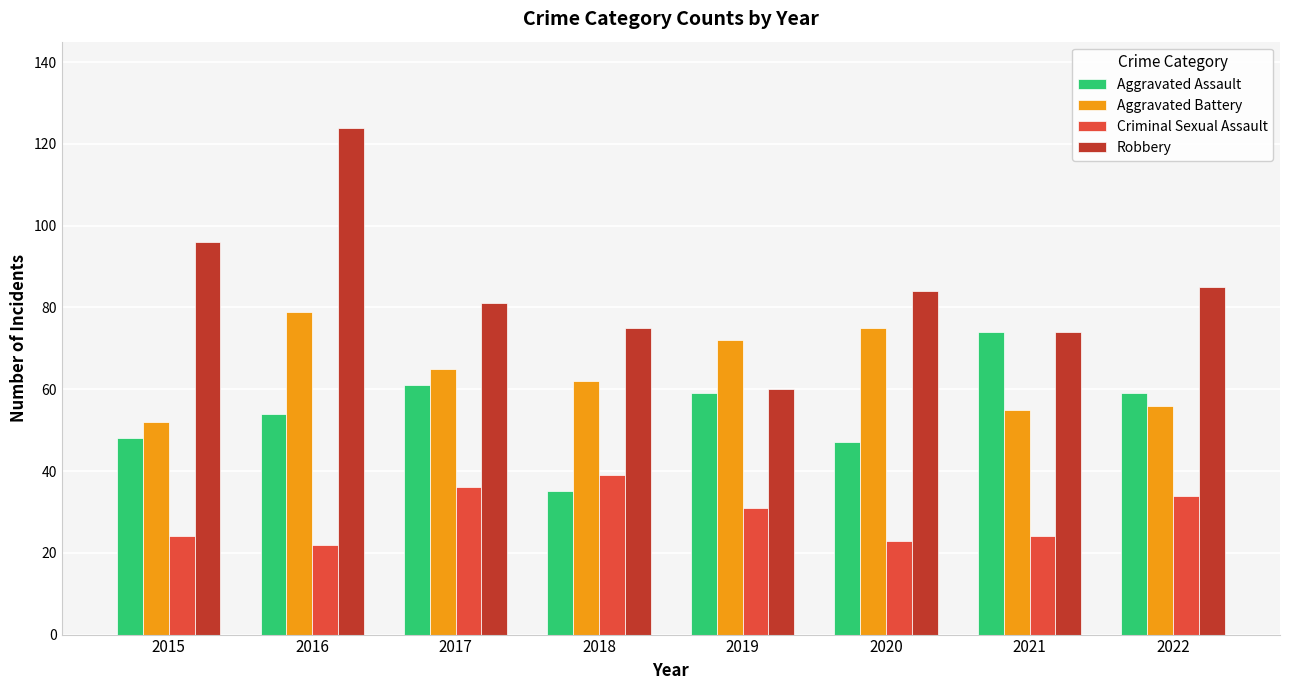

Which category has the highest value in the Criminal Sexual Assault series?

2018